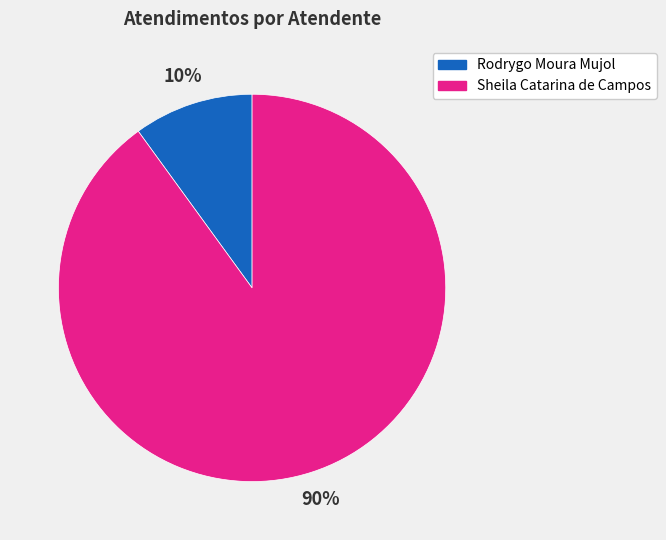

Is there any slice that represents more than half of the pie?

Yes